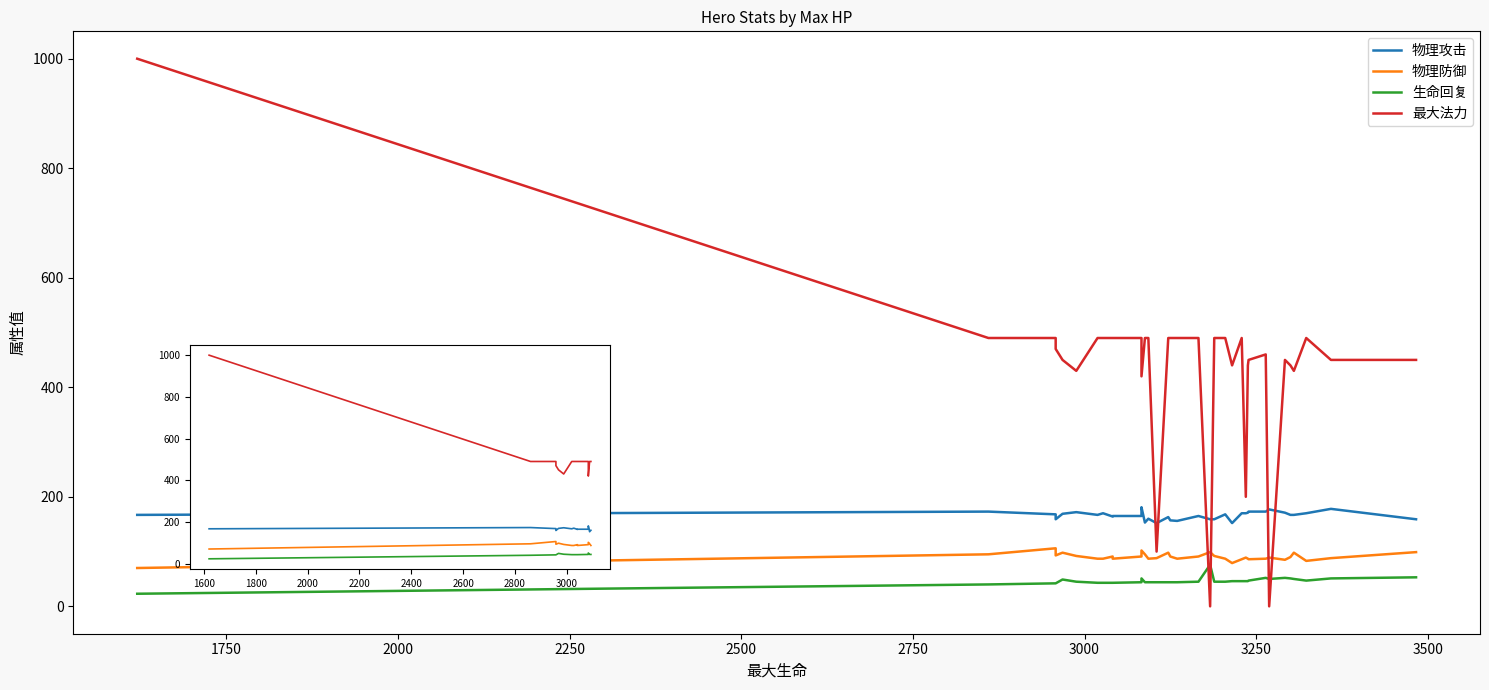

How many values in the 物理防御 series exceed 91?

7